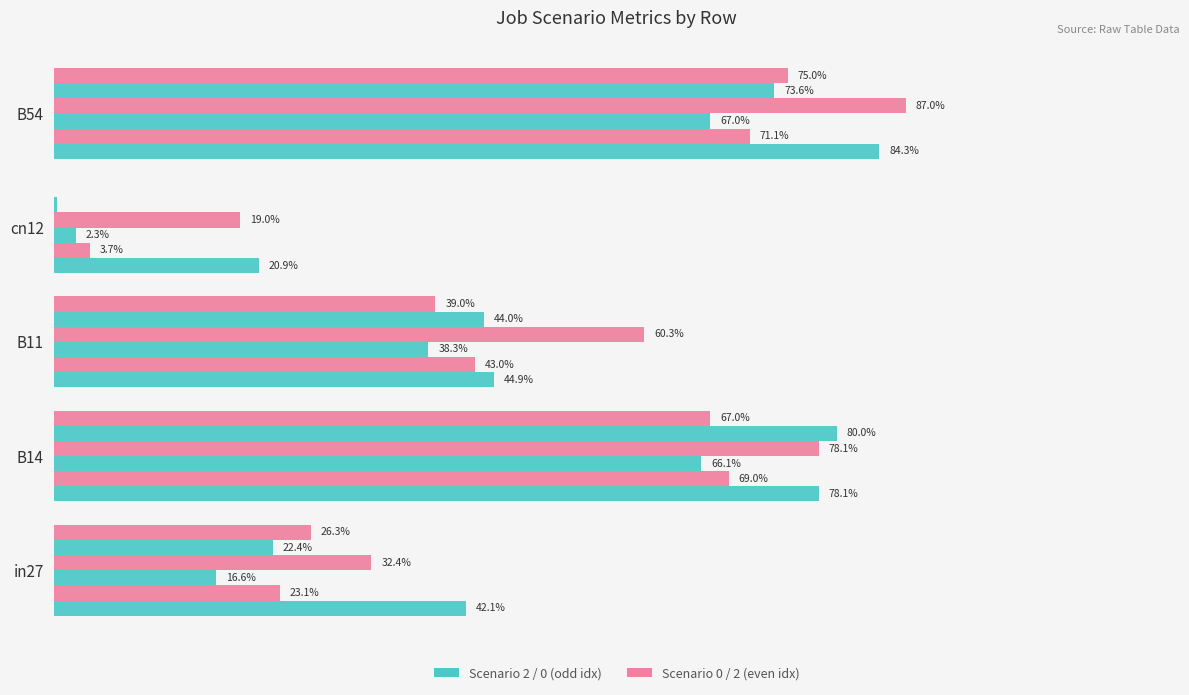

True or false: job360_scenario0_681 has a value of 0.4 at in27.

False